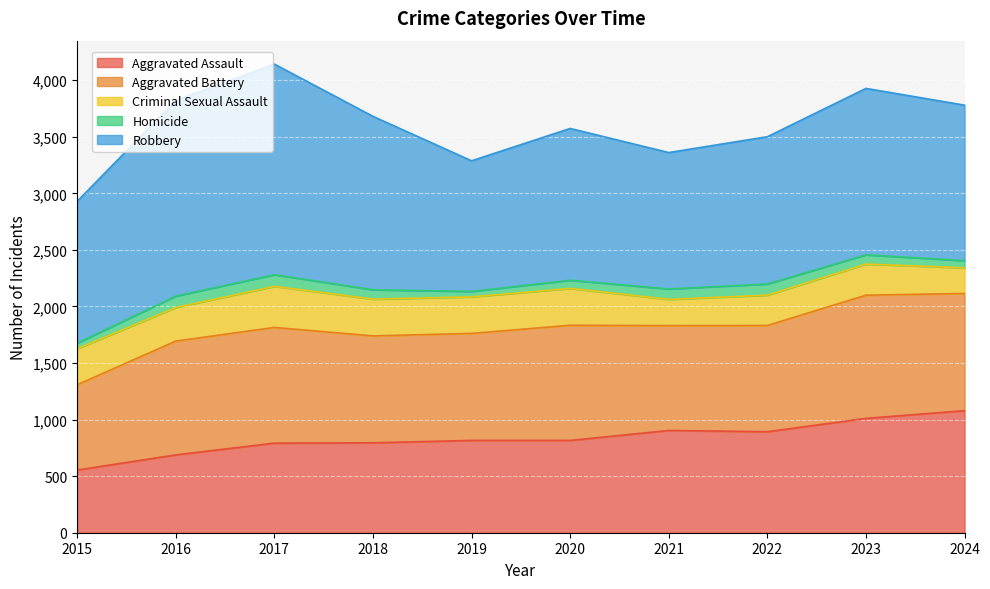

True or false: Aggravated Assault and Robbery cross at least once.

False